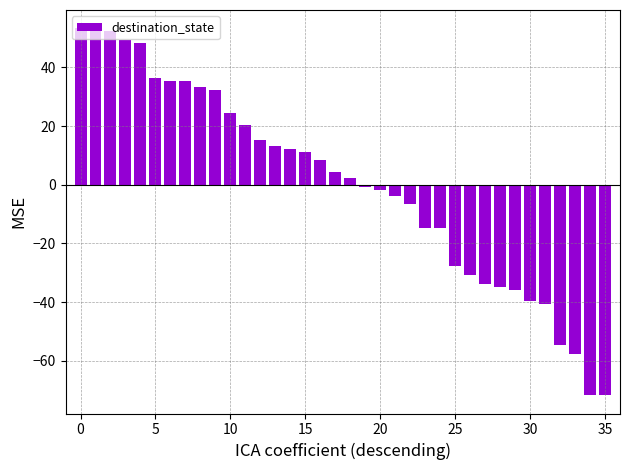

What is the difference between the second highest and second lowest values?

125.0